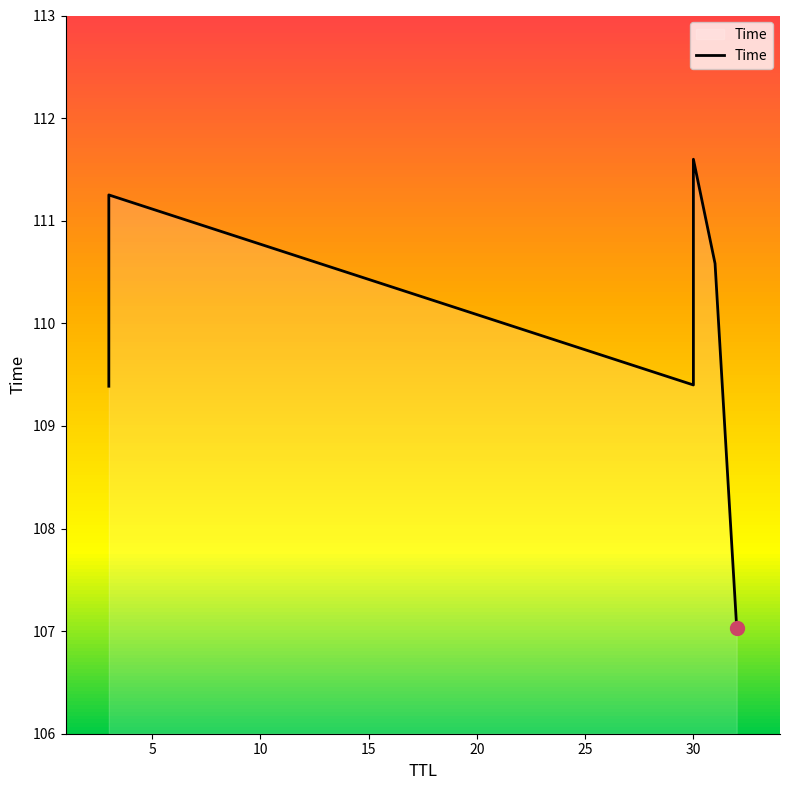

Is it true that the value at 25 is 62.9?

False